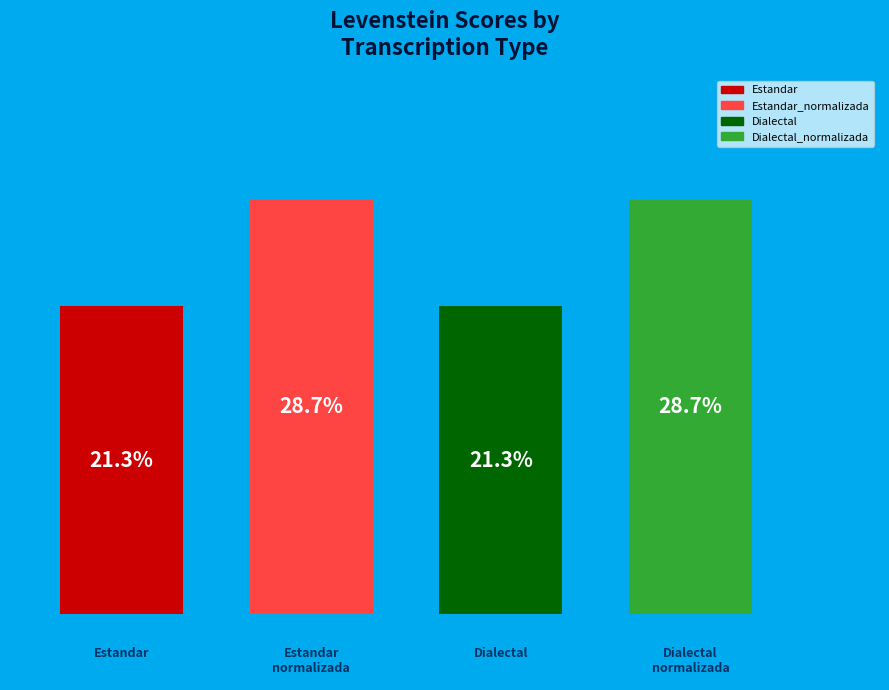

The Dialectal_normalizada slice represents 18% of the pie. True or false?

False